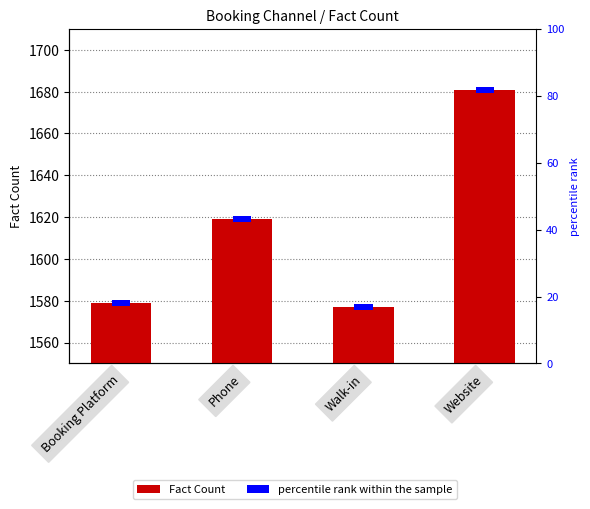

How many values exceed 1619?

1